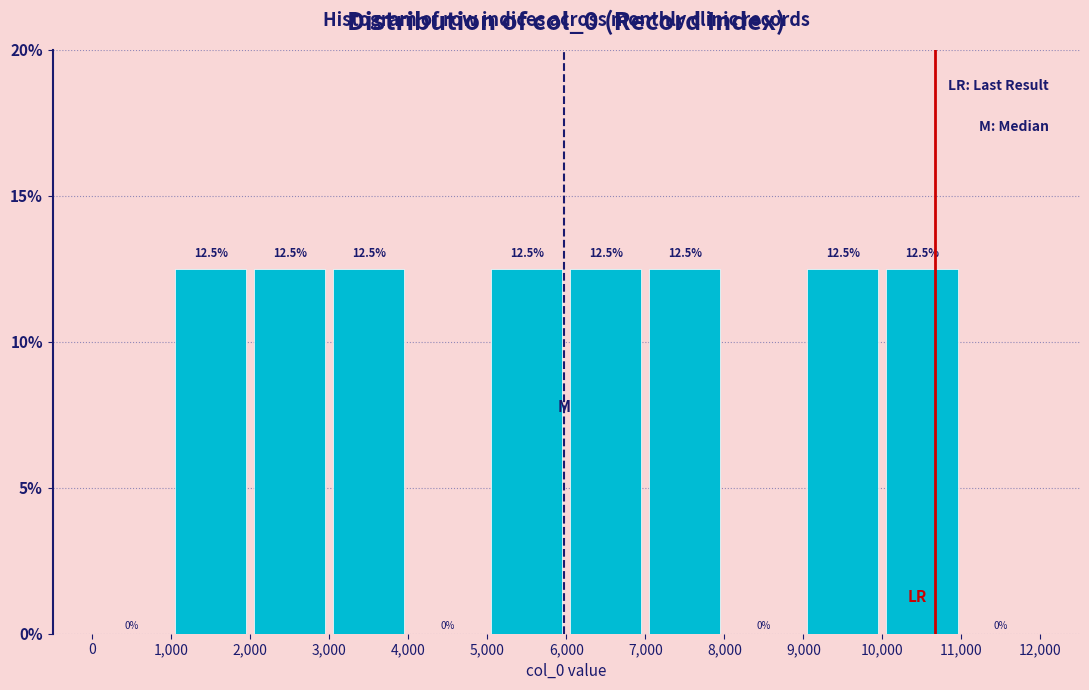

Reading left to right, transcribe this chart: for each bar, give the range it covers on the x-axis and its height.

0 to 1,000: 0.0
1,000 to 2,000: 12.5
2,000 to 3,000: 12.5
3,000 to 4,000: 12.5
4,000 to 5,000: 0.0
5,000 to 6,000: 12.5
6,000 to 7,000: 12.5
7,000 to 8,000: 12.5
8,000 to 9,000: 0.0
9,000 to 10,000: 12.5
10,000 to 11,000: 12.5
11,000 to 12,000: 0.0